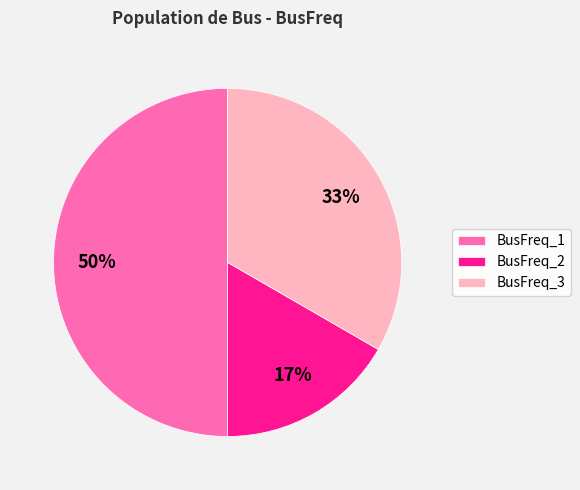

How many segments does this pie chart have?

3